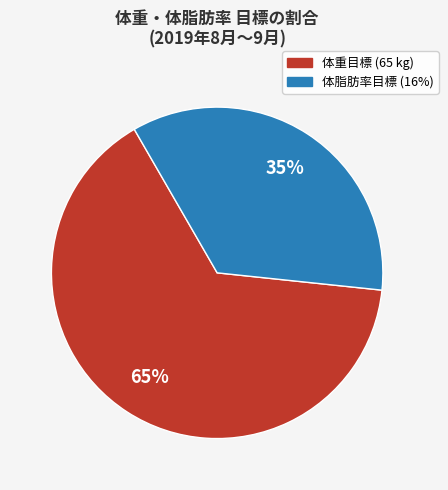

Is it true that 体重目標 (65 kg) is 65% of the pie?

True